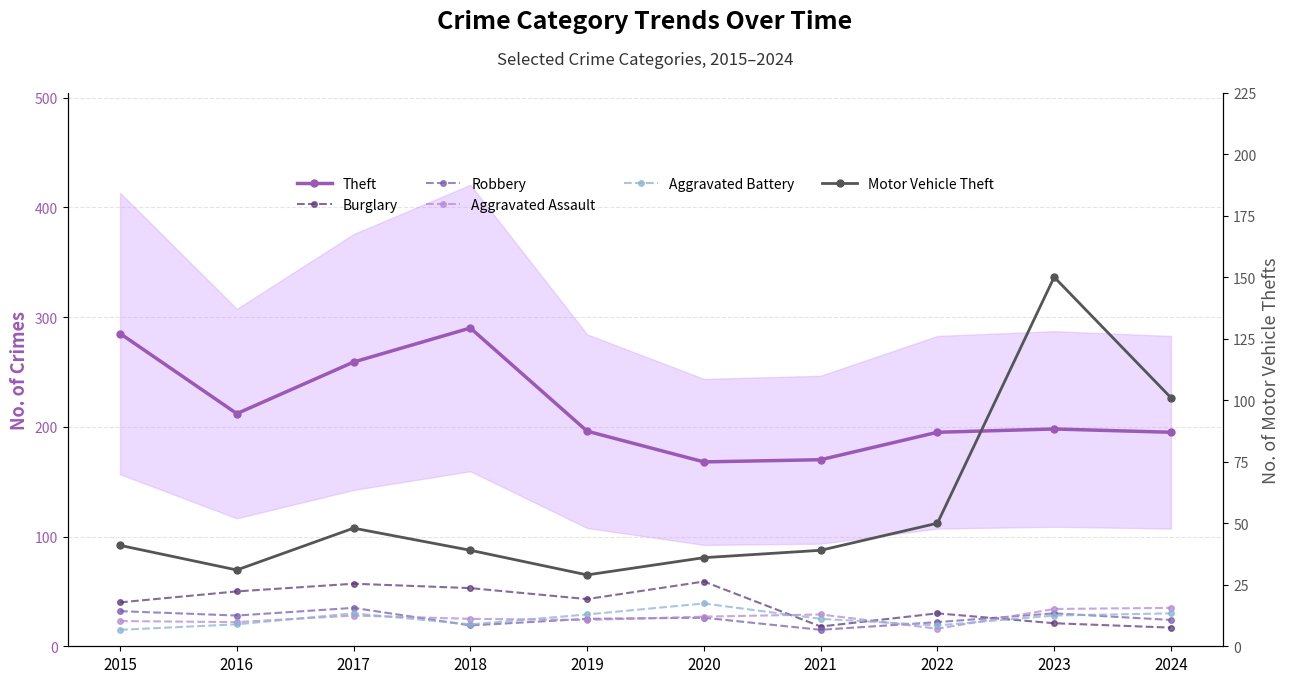

What is the total value across all series at 2020?

355